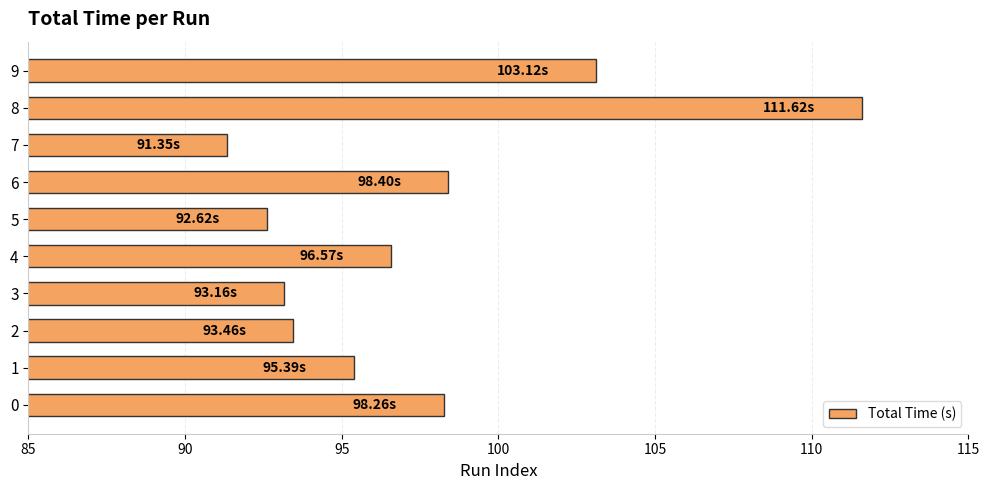

Approximately how many times larger is the value at 0 compared to 9?

1.0